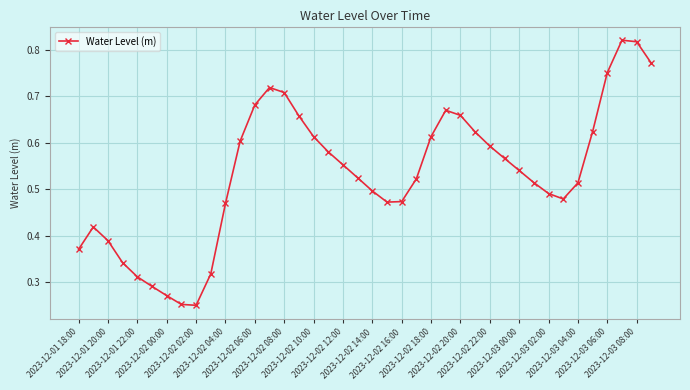

How many points are lower than both their immediate neighbors (excluding endpoints)?

3